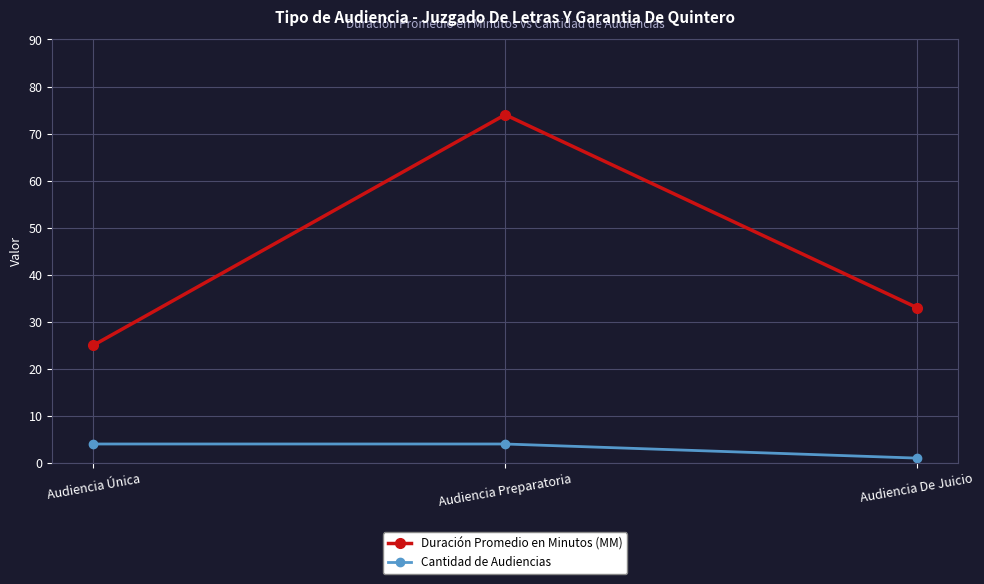

Which category has the highest value in the Duración Promedio en Minutos (MM) series?

Audiencia Preparatoria